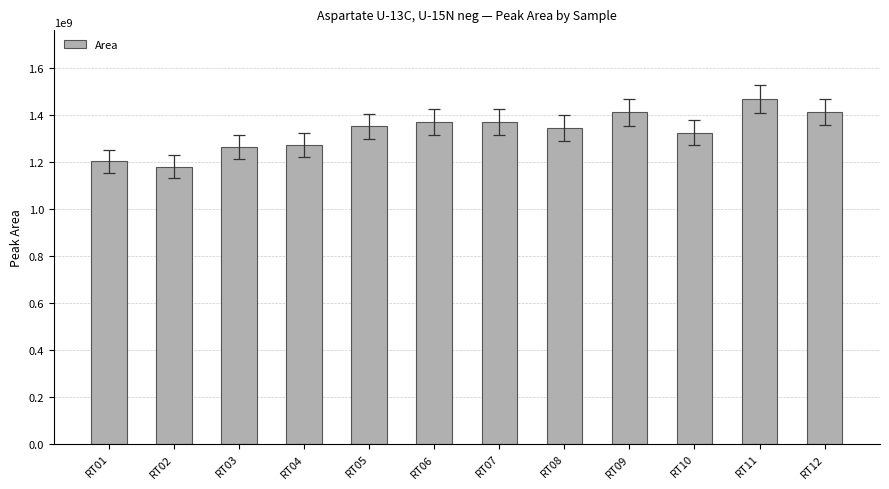

What is the smallest value displayed?

1180822722